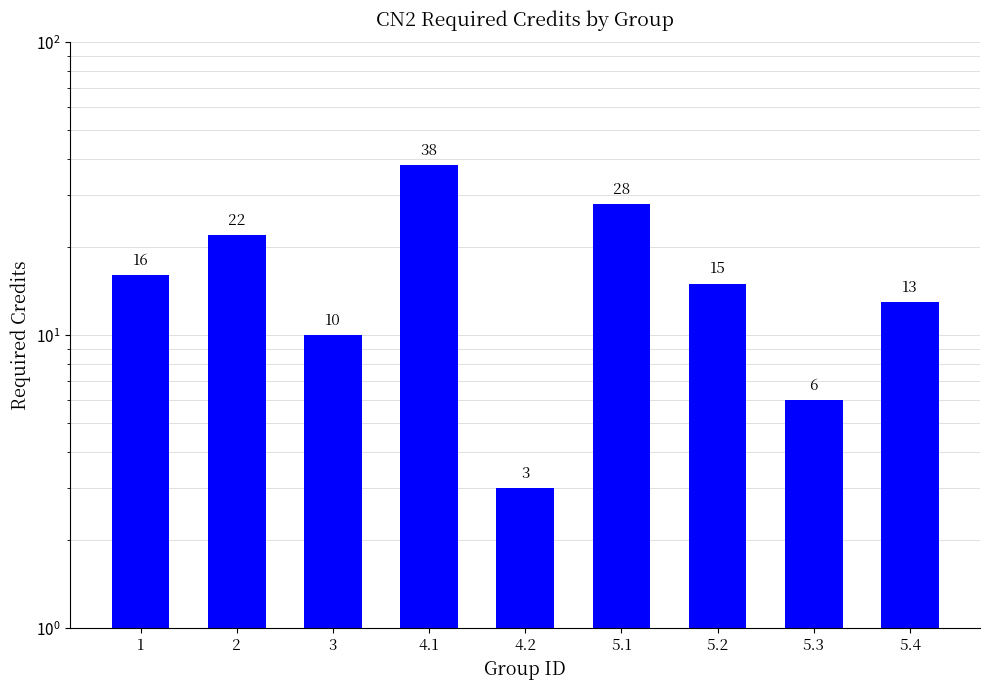

List the labels in order of value, largest first.

4.1, 5.1, 2, 1, 5.2, 5.4, 3, 5.3, 4.2